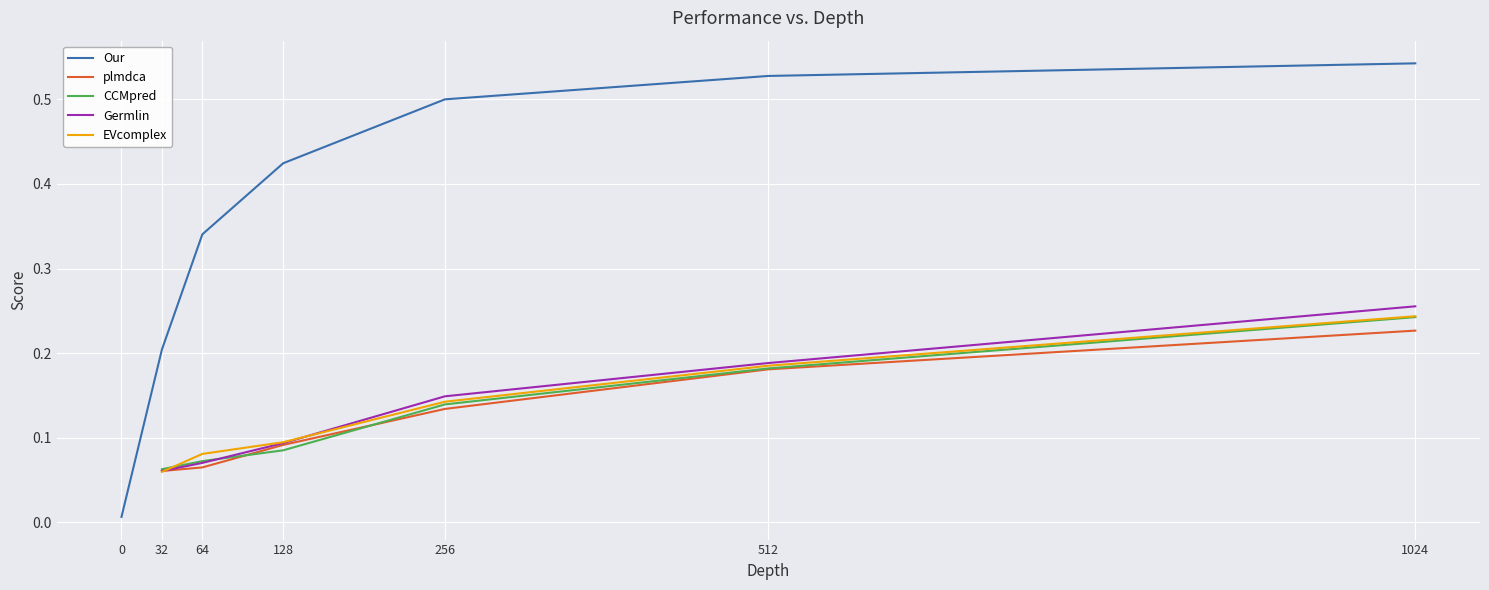

Between which two adjacent categories do Germlin and EVcomplex first intersect?

32 and 64